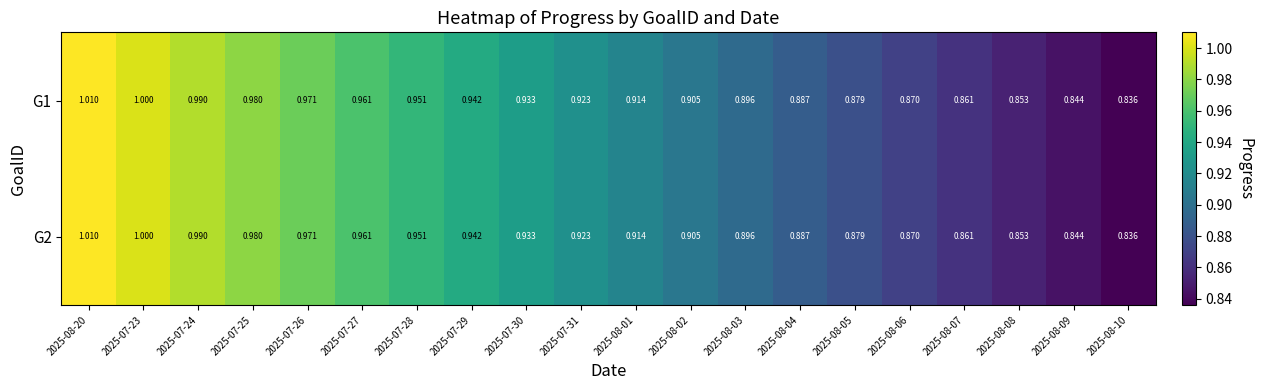

Is the value of G1 at 2025-07-26 greater than the value of G2 at 2025-08-06?

Yes